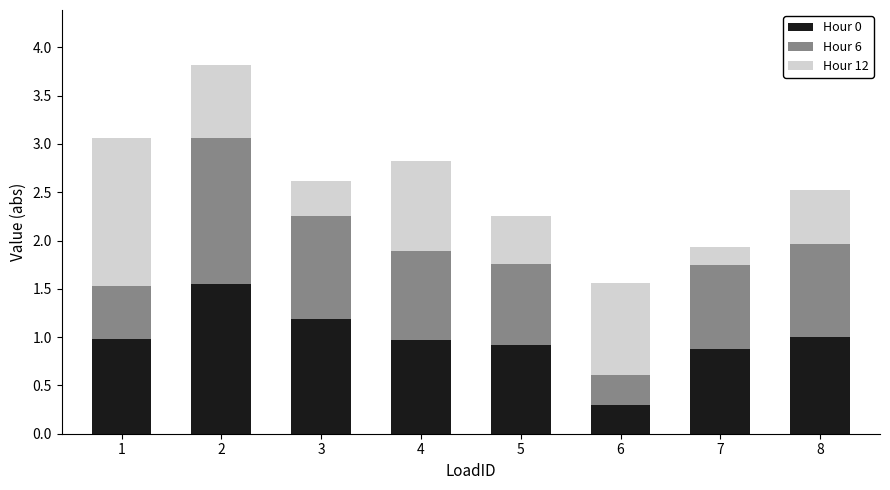

The Hour 0 series shows 0.2 at 4. True or false?

False